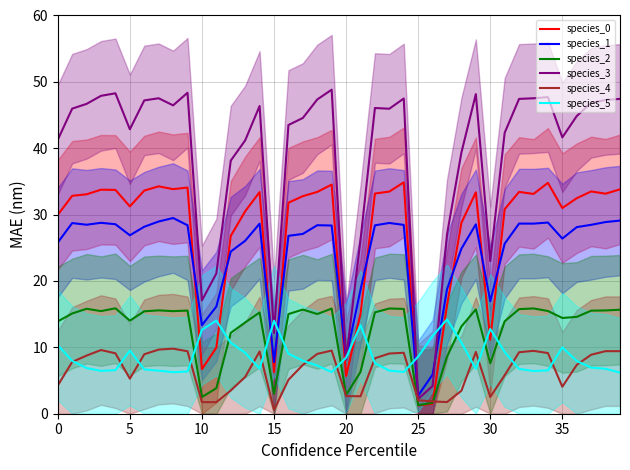

In species_2, how many points are higher than both neighbors (excluding endpoints)?

10